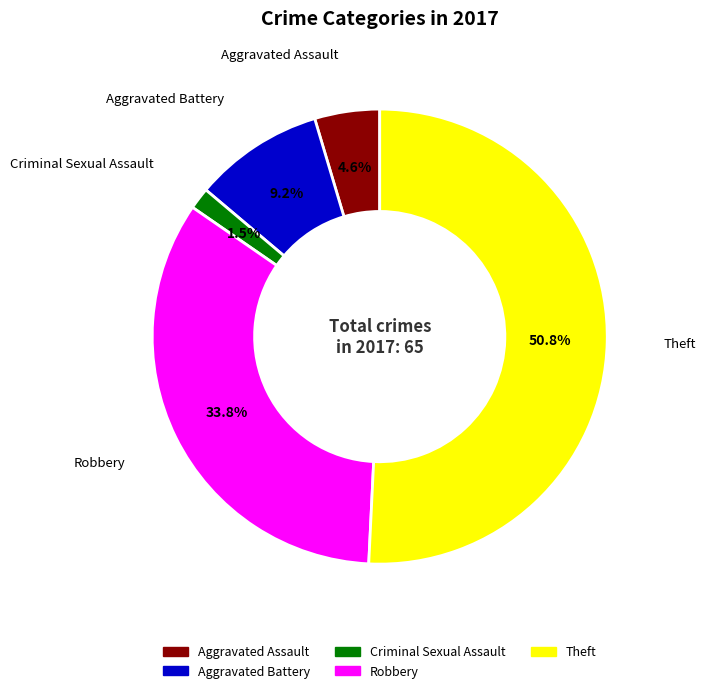

Combined, do Aggravated Assault and Theft account for over 50%?

Yes